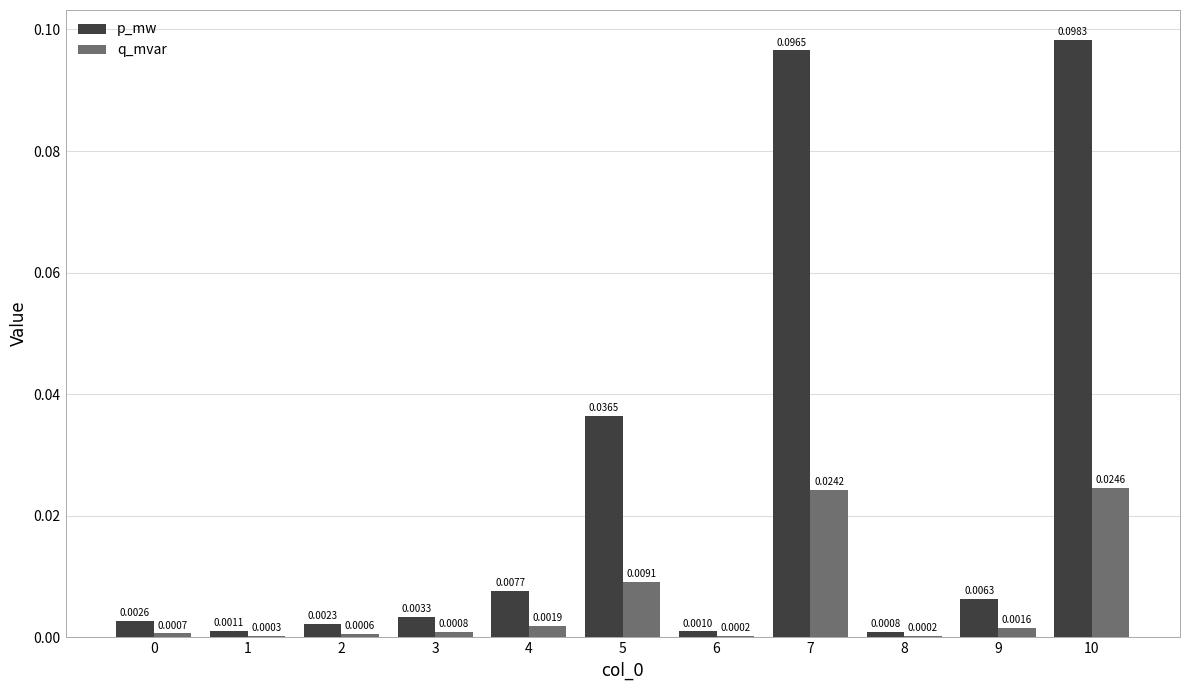

Is the value of p_mw at 4 greater than the value of q_mvar at 2?

Yes